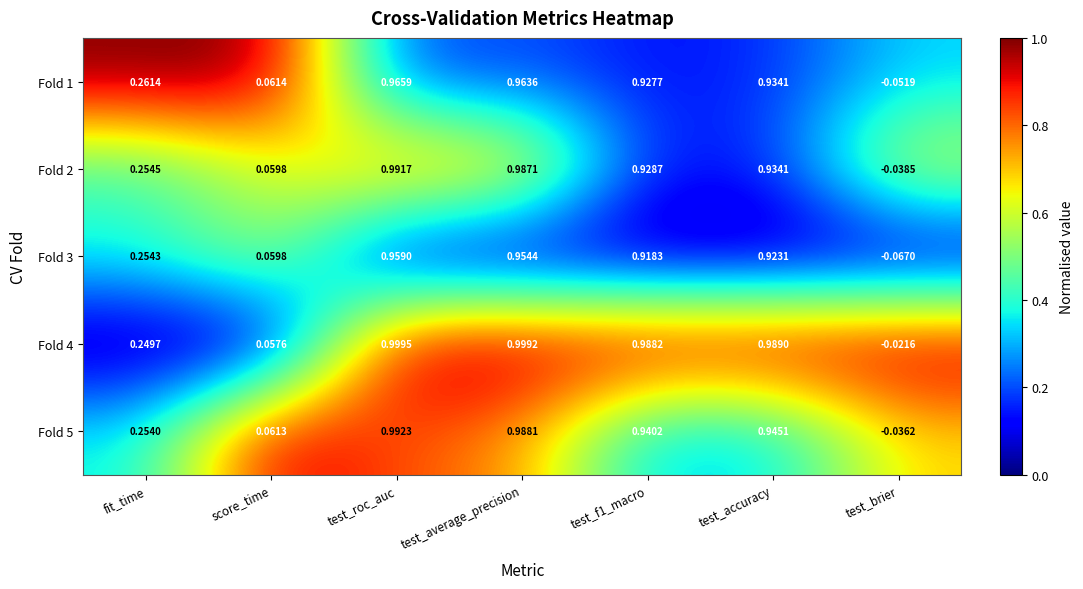

How many values in Fold 5 are above zero?

6